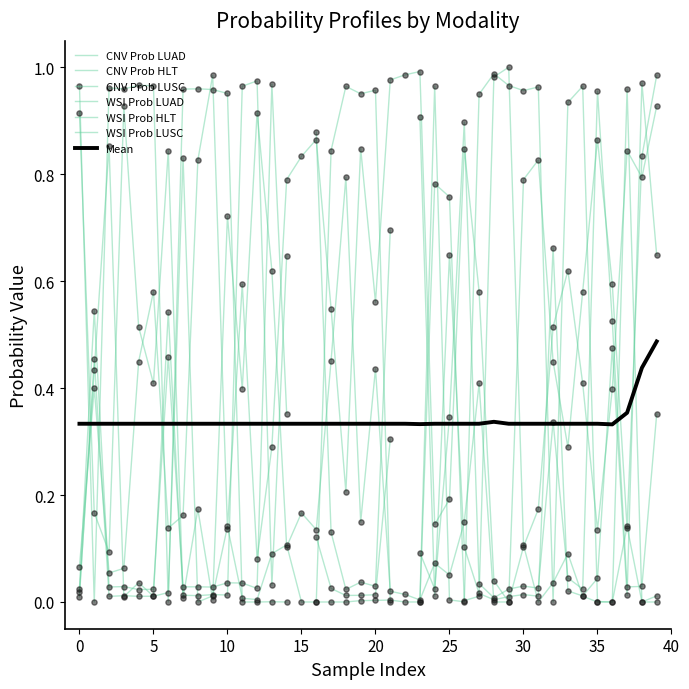

Which series has the largest Y range (max minus min)?

WSI Prob HLT